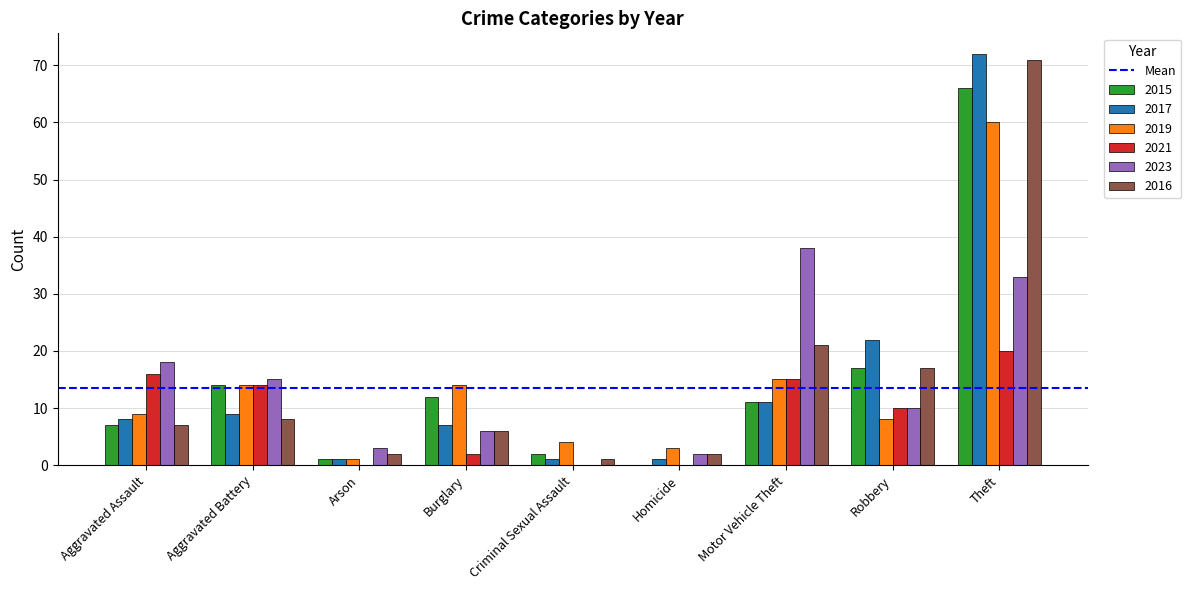

What is the average value of the 2021 series?

9